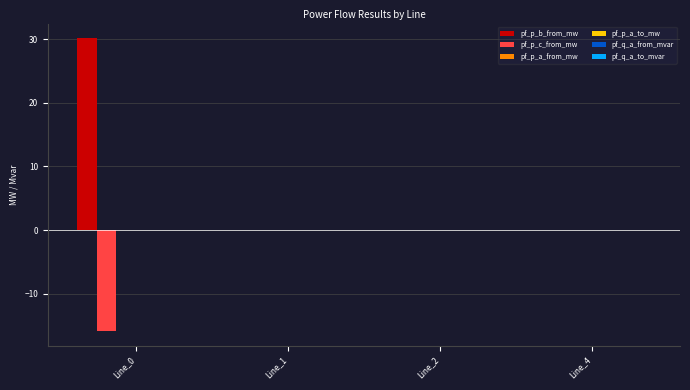

What is the greatest value displayed?

30.2